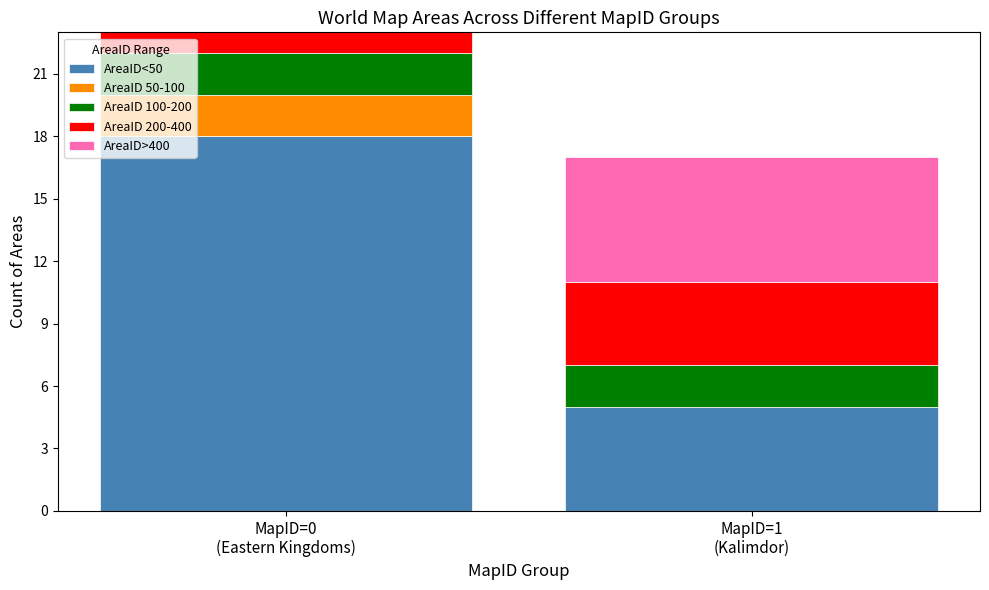

What is the sum of all AreaID<50 values?

23